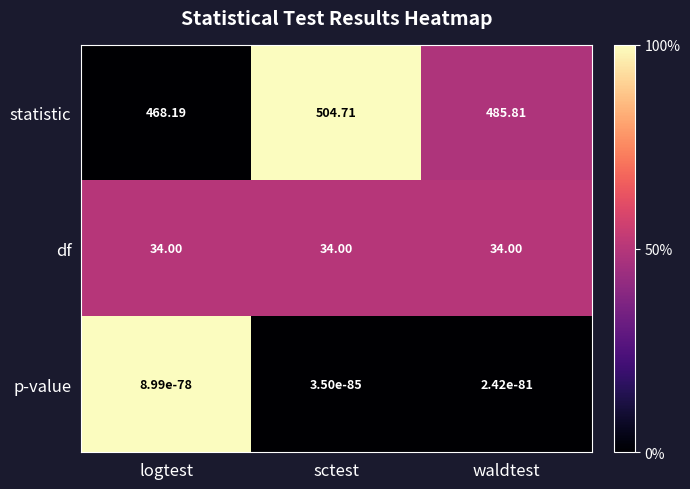

Between logtest and waldtest, which series saw the biggest shift?

statistic